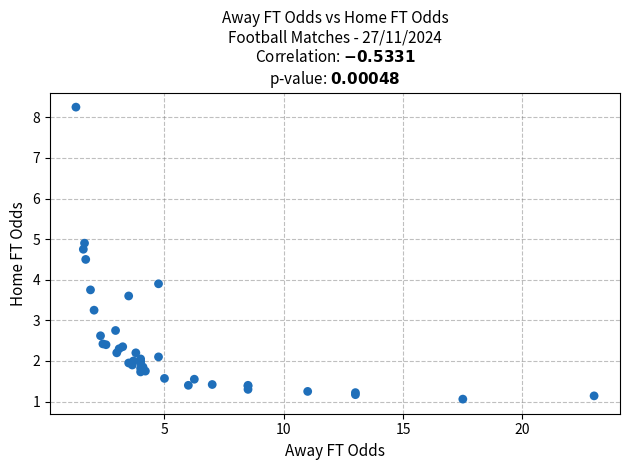

What Y value in the scatter plot is closest to 4?

3.9